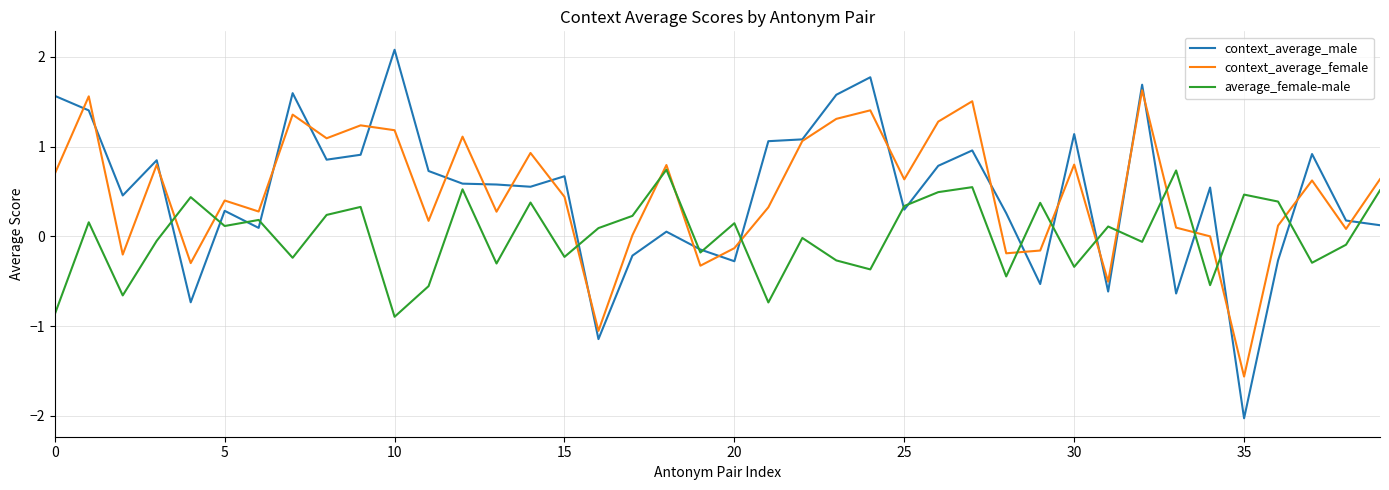

Rank the series by their maximum value, from highest to lowest.

context_average_male, context_average_female, average_female-male